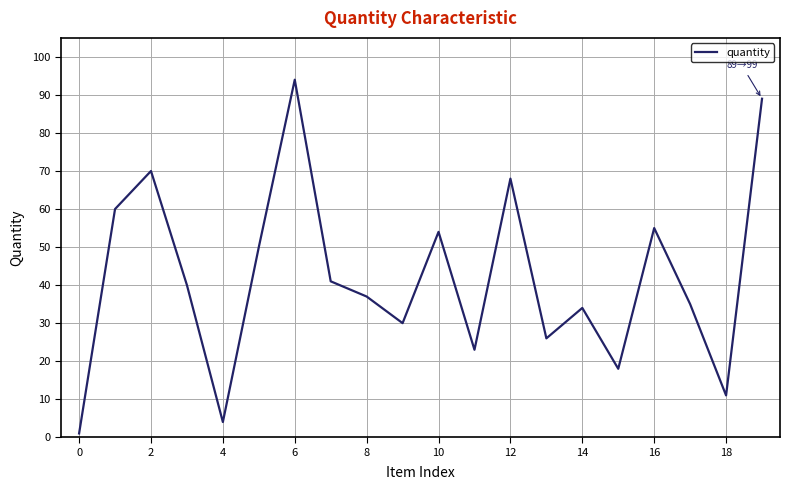

Does the chart have visible grid lines?

Yes